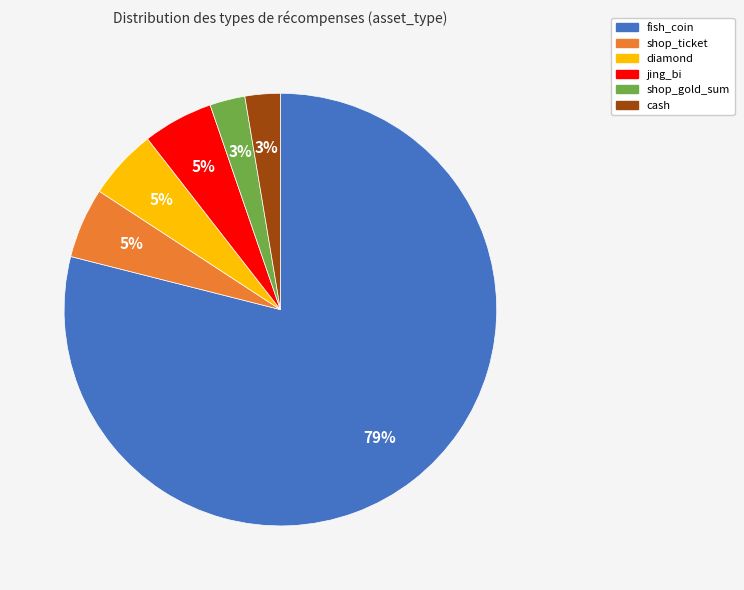

Combined, do fish_coin and cash account for over 50%?

Yes